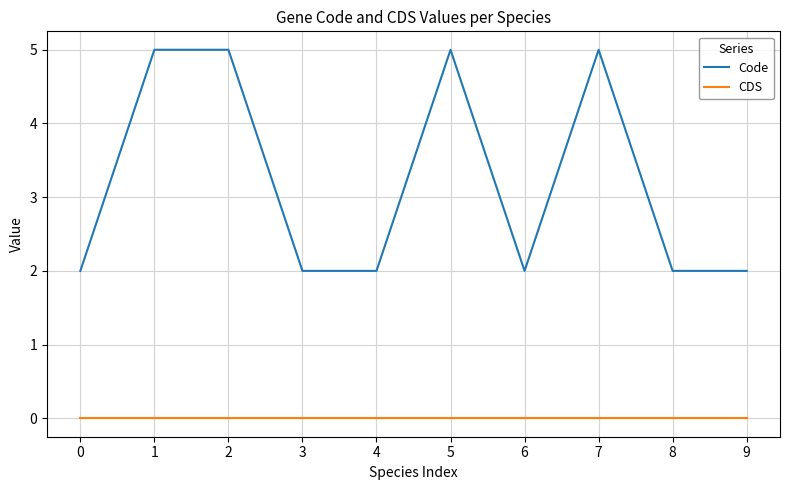

Reading left to right, extract all data points from this chart.

Code: 0=2	1=5	2=5	3=2	4=2	5=5	6=2	7=5	8=2	9=2
CDS: 0=0	1=0	2=0	3=0	4=0	5=0	6=0	7=0	8=0	9=0